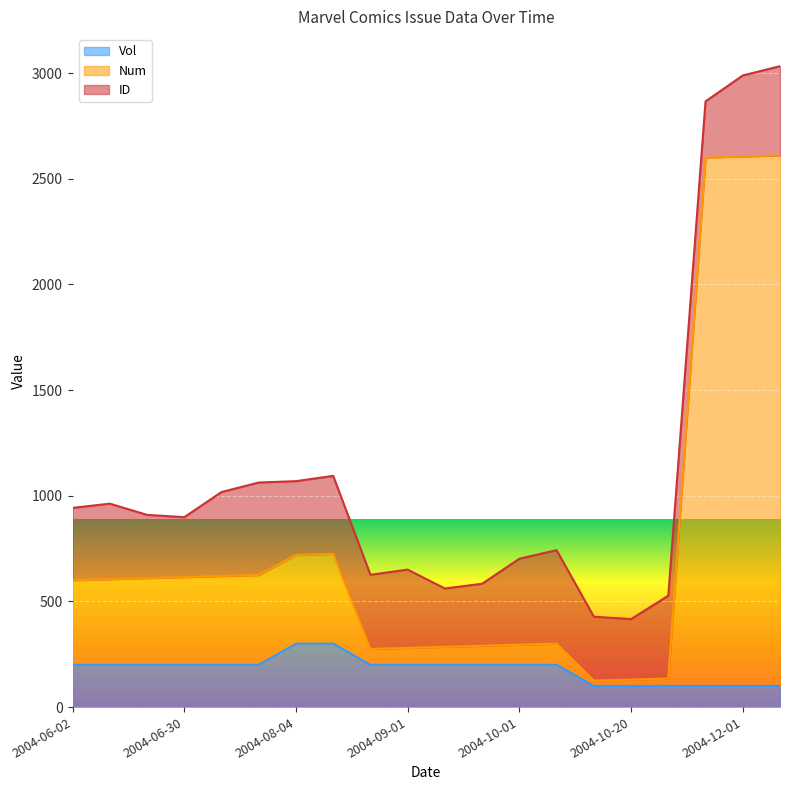

What is the label of the 19th point from the right?

2004-06-09